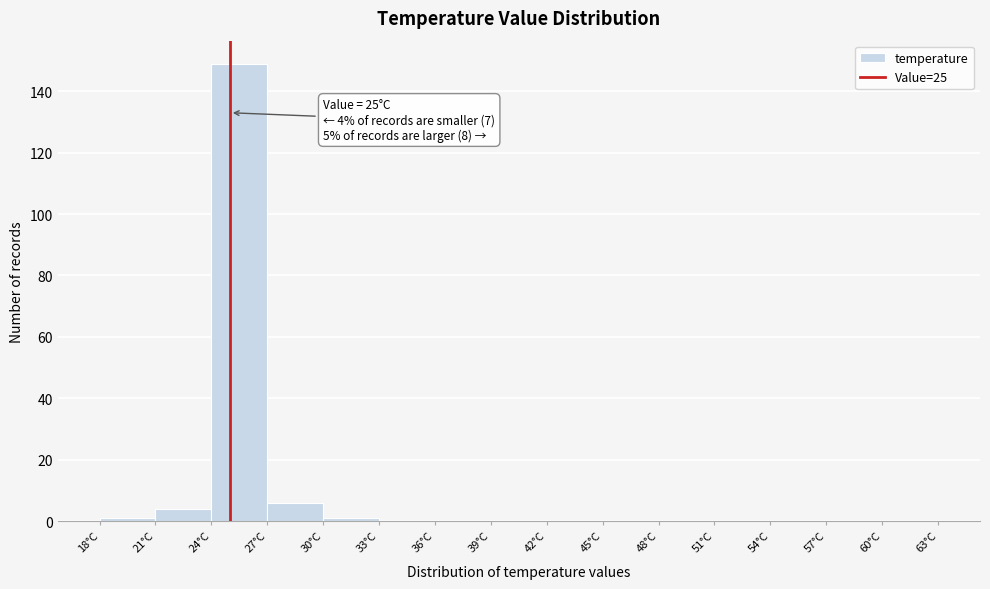

Over which range of the x-axis is the bar tallest?

24 to 27